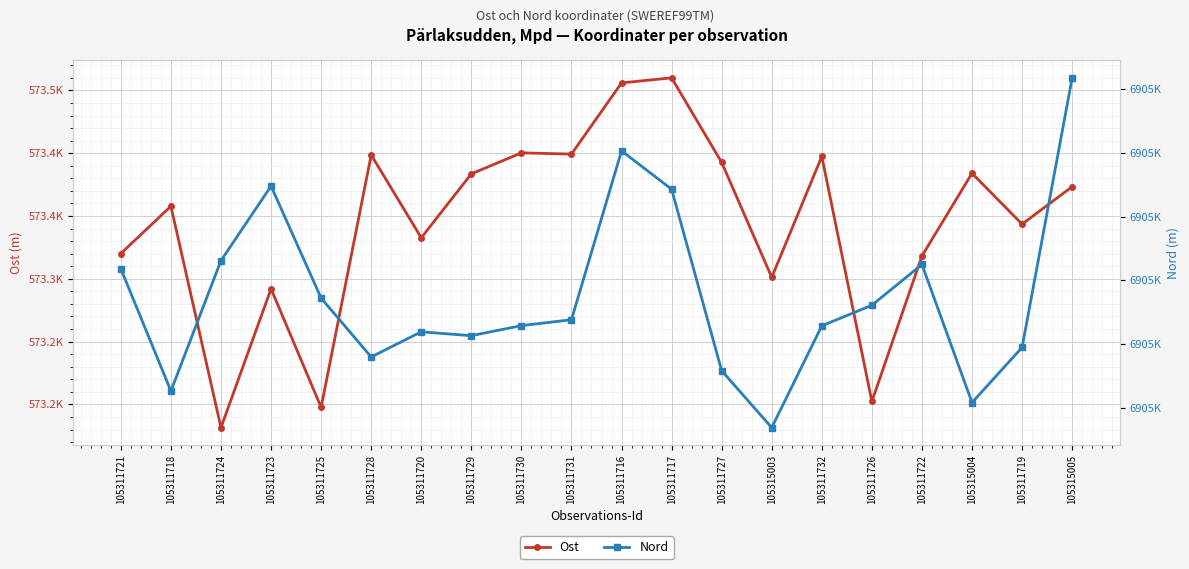

Reading left to right, what are all the values shown in this chart?

Ost: 105311721=573320.1	105311718=573357.8	105311724=573181.5	105311723=573292.0	105311725=573197.6	105311728=573398.6	105311720=573332.7	105311729=573383.6	105311730=573400.3	105311731=573399.3	105311716=573456.0	105311717=573460.0	105311727=573392.7	105315003=573301.1	105311732=573397.5	105311726=573202.3	105311722=573318.2	105315004=573384.0	105311719=573343.5	105315005=573373.4
Nord: 105311721=6904703.6	105311718=6904665.3	105311724=6904706.2	105311723=6904729.6	105311725=6904694.4	105311728=6904676.0	105311720=6904683.9	105311729=6904682.6	105311730=6904685.8	105311731=6904687.7	105311716=6904740.6	105311717=6904728.6	105311727=6904671.7	105315003=6904653.8	105311732=6904685.7	105311726=6904692.2	105311722=6904705.0	105315004=6904661.7	105311719=6904679.0	105315005=6904763.5